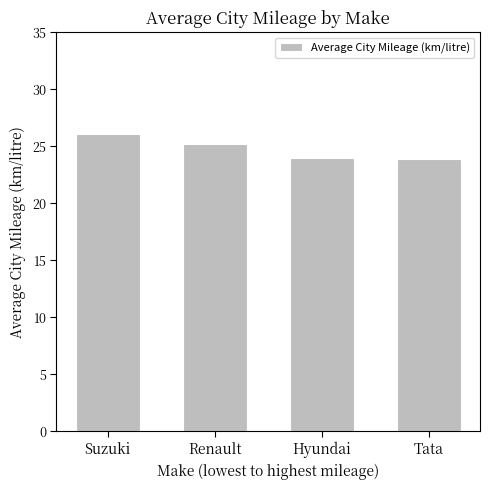

What is the smallest value displayed?

23.9